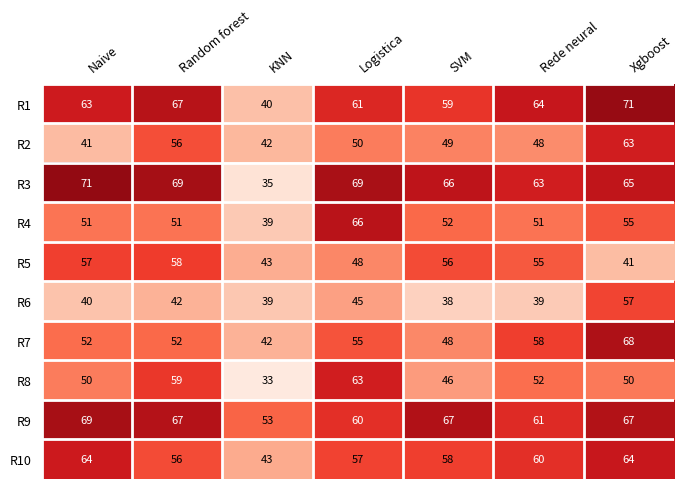

Rank the categories by R2 value from highest to lowest.

Xgboost, Random forest, Logistica, SVM, Rede neural, KNN, Naive